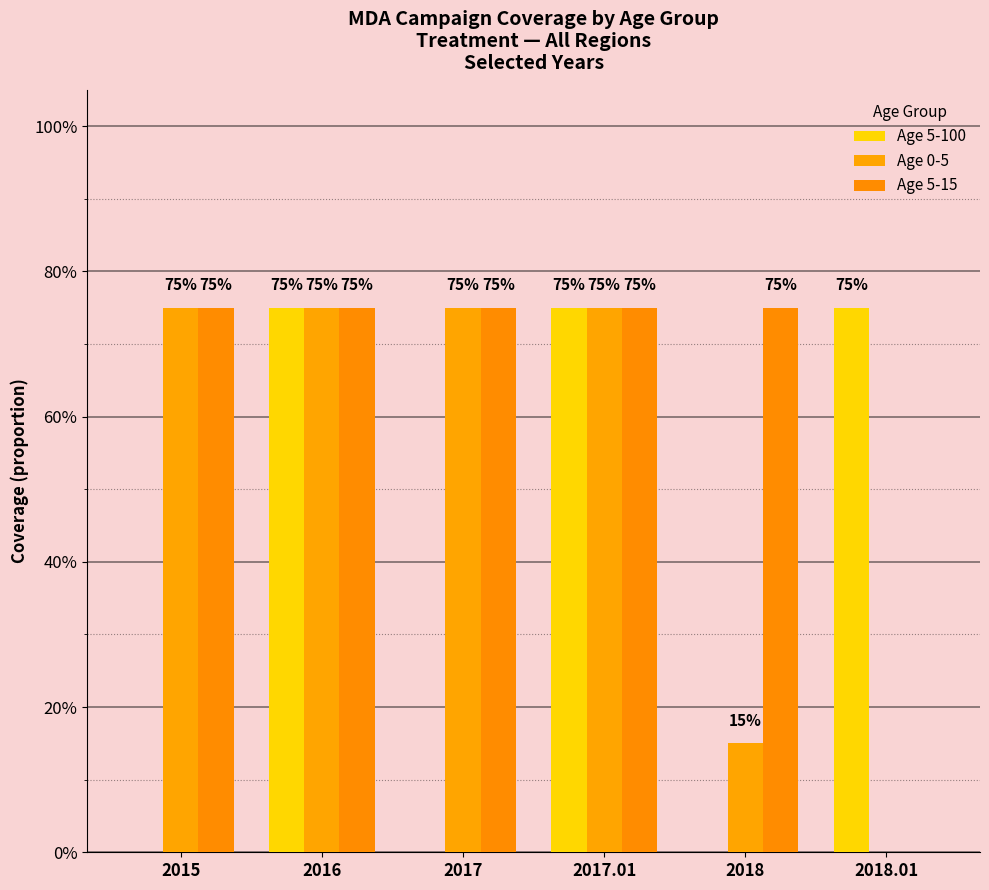

The value of Age 0-5 at 2017.01 is 0.8. True or false?

True